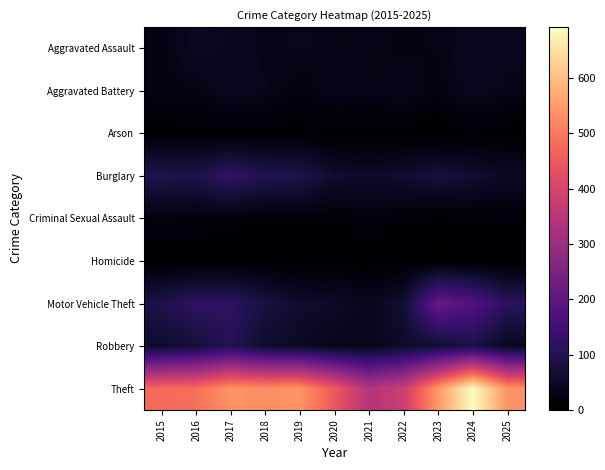

What is the spread (max minus min) of values at 2015?

475